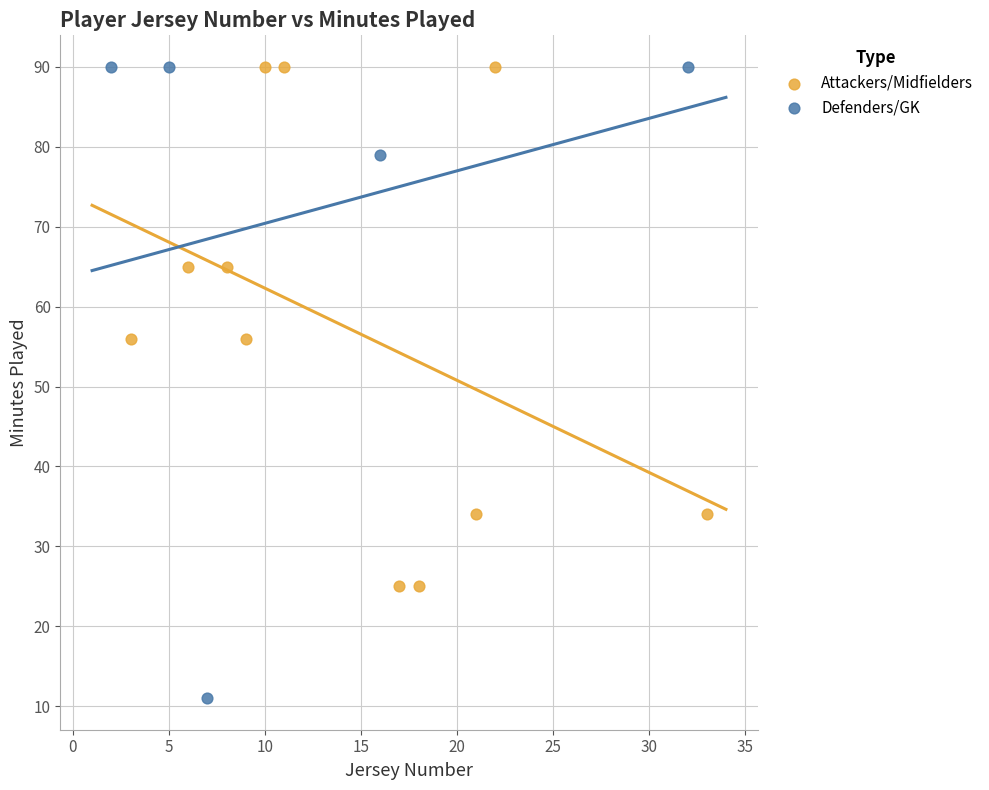

Which series has the largest Y range (max minus min)?

Defenders/GK